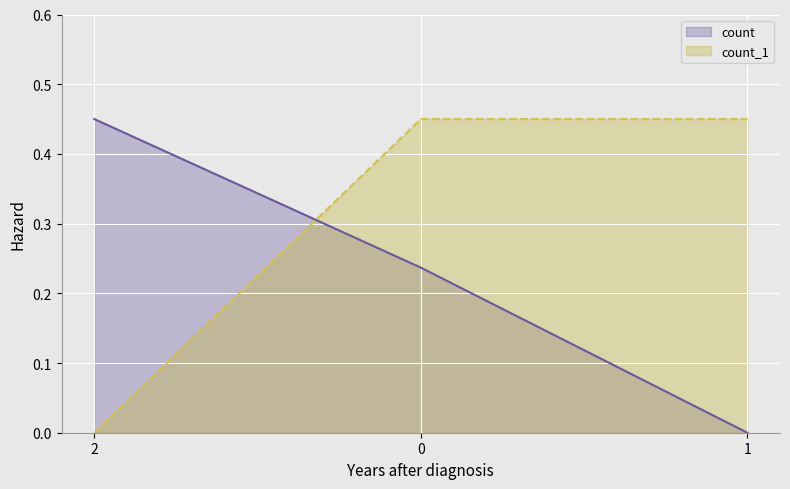

List the labels in order of count value, smallest first.

1, 0, 2